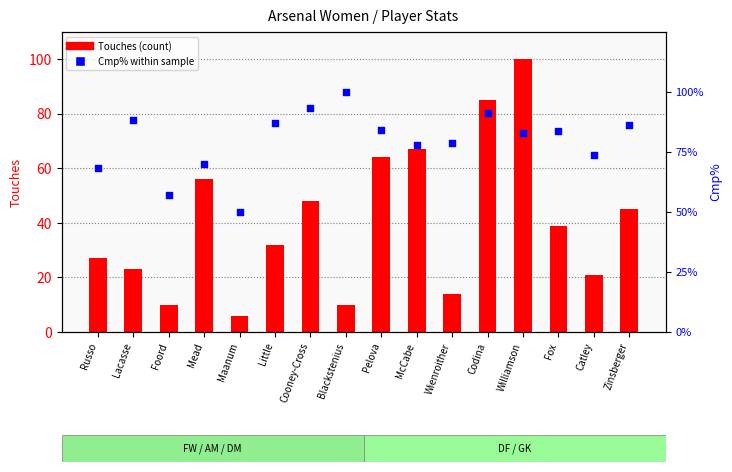

Which series has the largest total across all categories?

Cmp% (percentile)